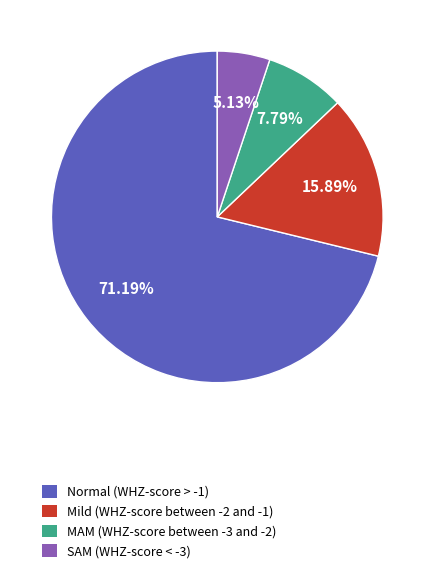

What is the majority slice?

Normal (WHZ-score > -1)